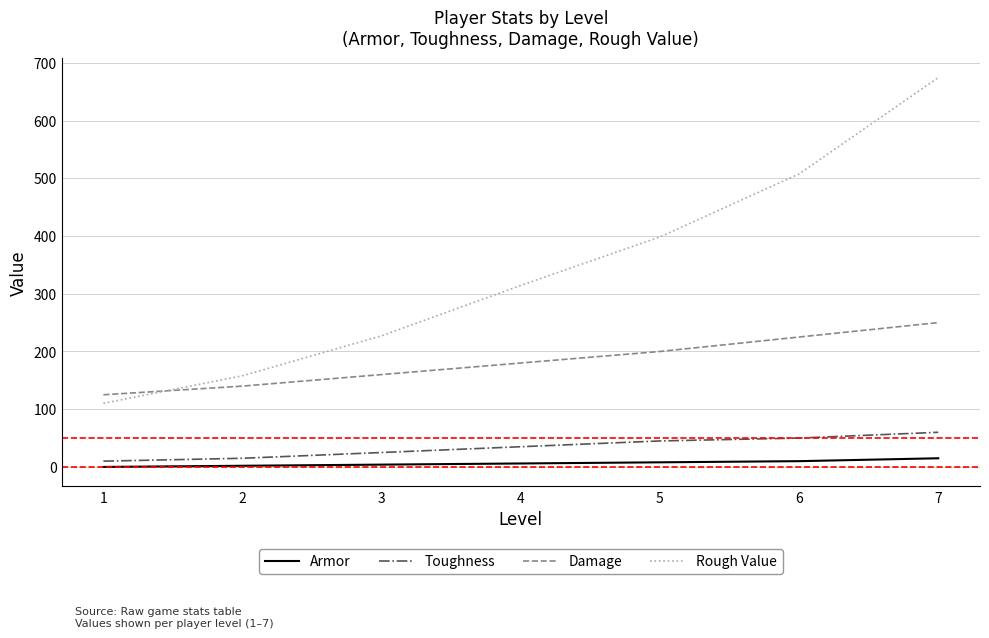

Which series has the largest range (max minus min)?

Rough Value